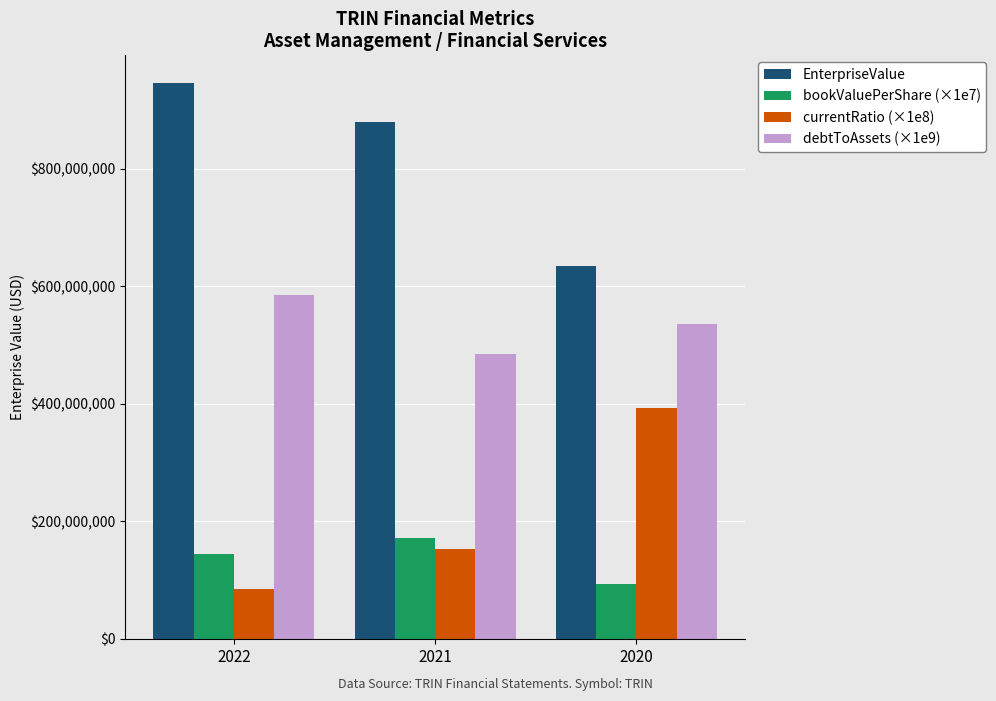

What is the greatest value displayed?

946156932.8